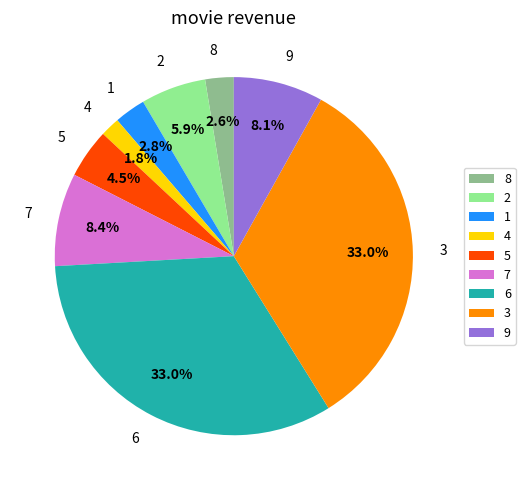

The 5 slice represents 17% of the pie. True or false?

False